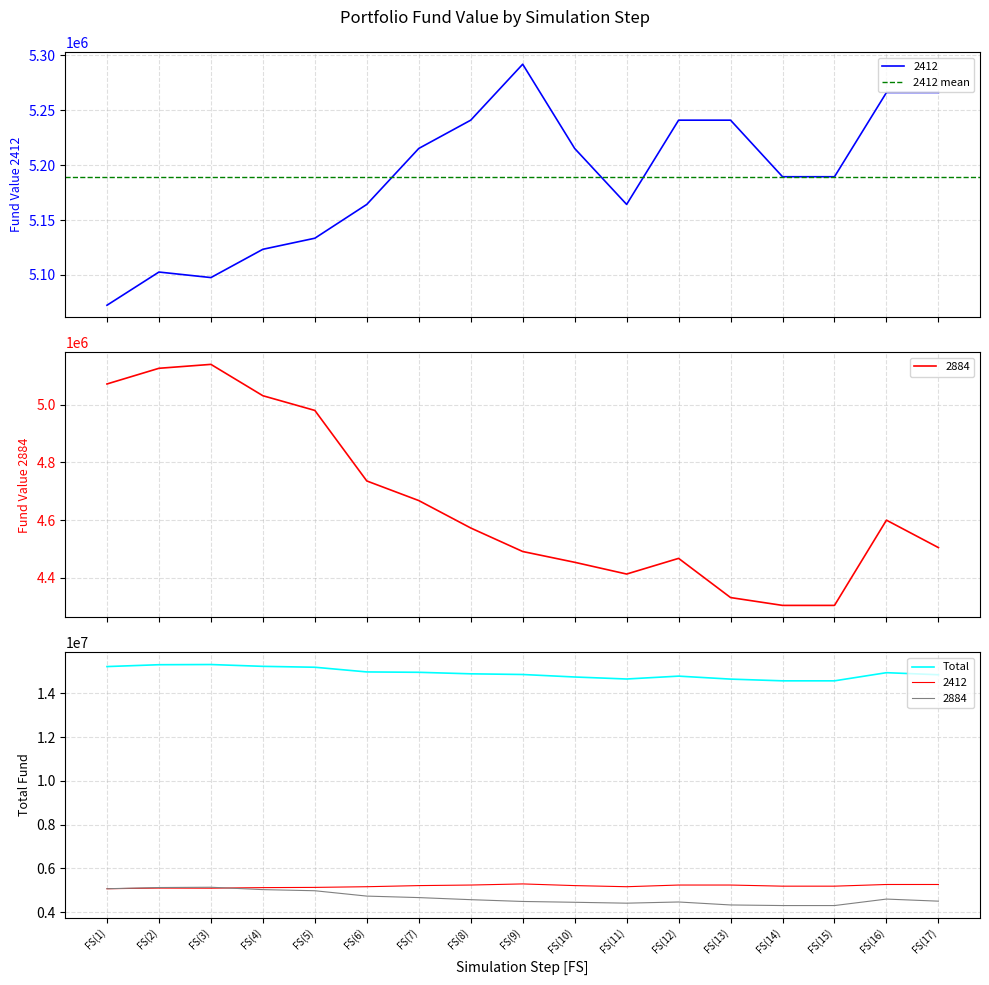

How many values in the Total series exceed 14886081?

9